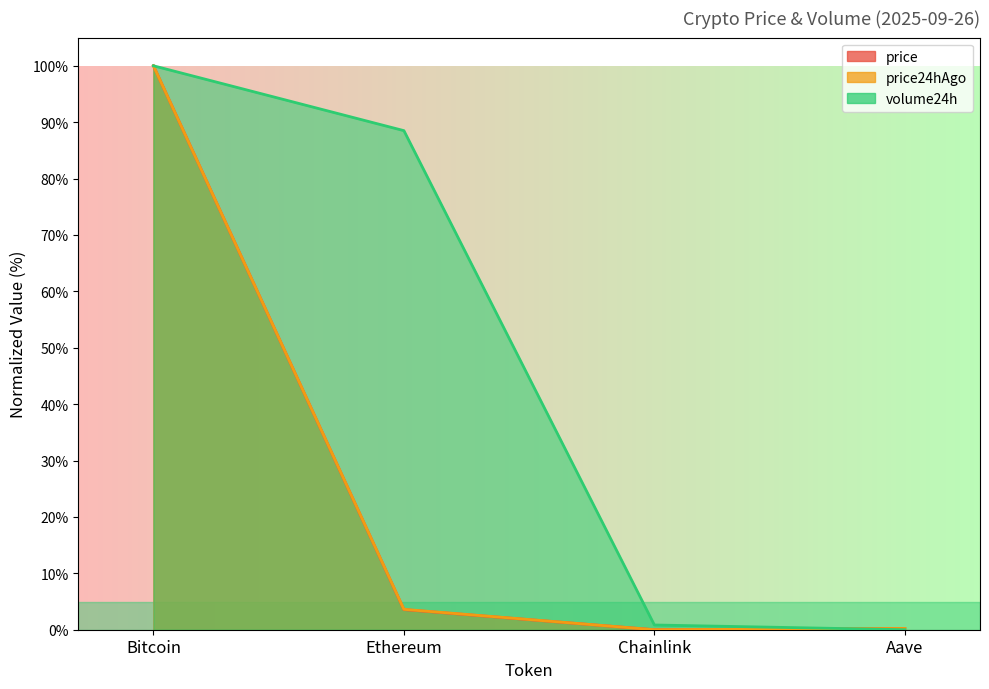

What position from the right is Ethereum?

3